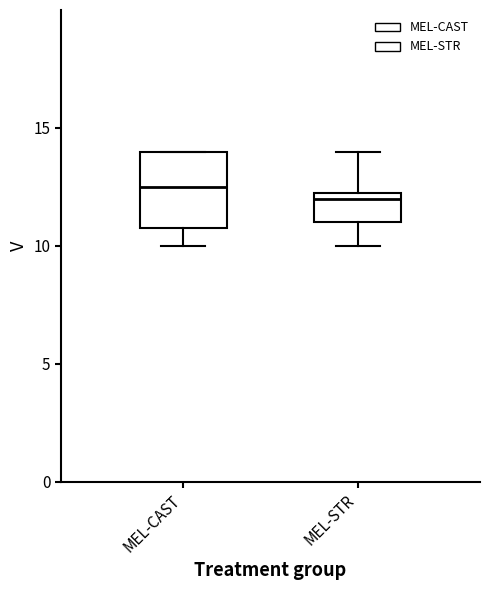

Comparing the boxes themselves (not the whiskers), which one is the tallest?

MEL-CAST